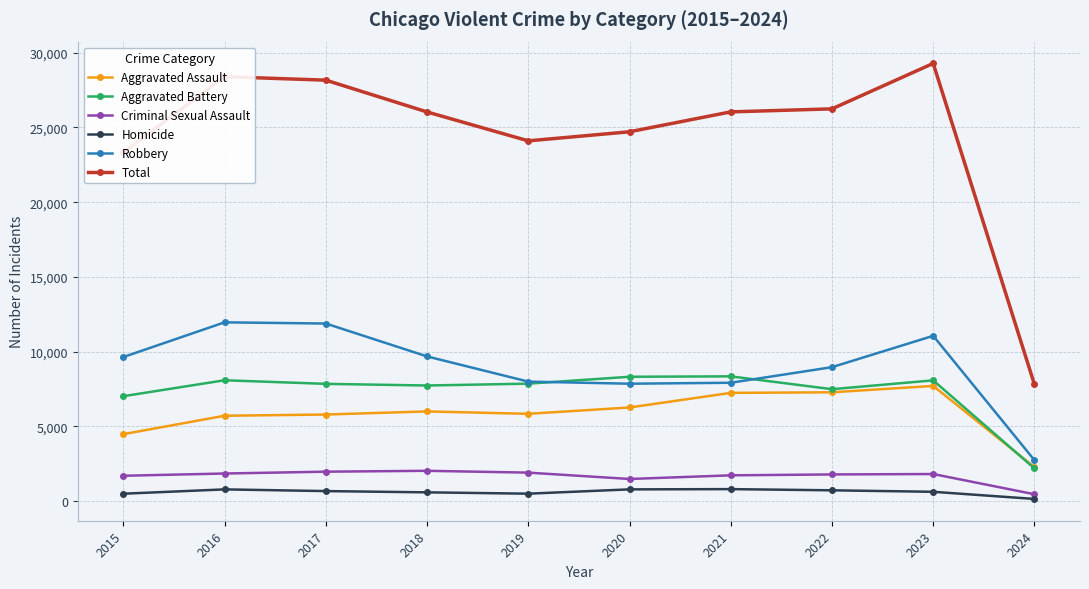

What is the minimum value for Aggravated Assault?

2268